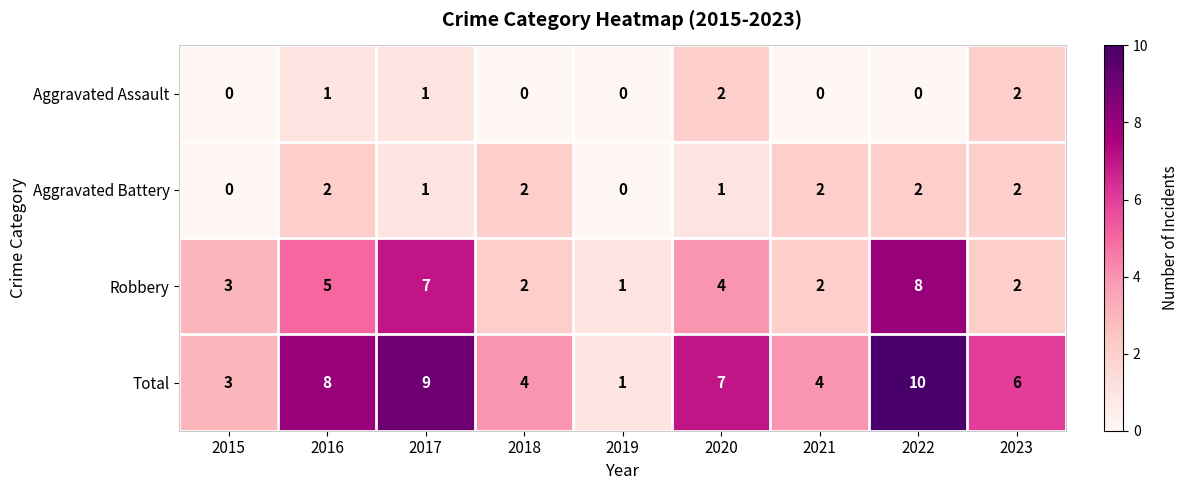

True or false: Robbery has a value of 5 at 2017.

False